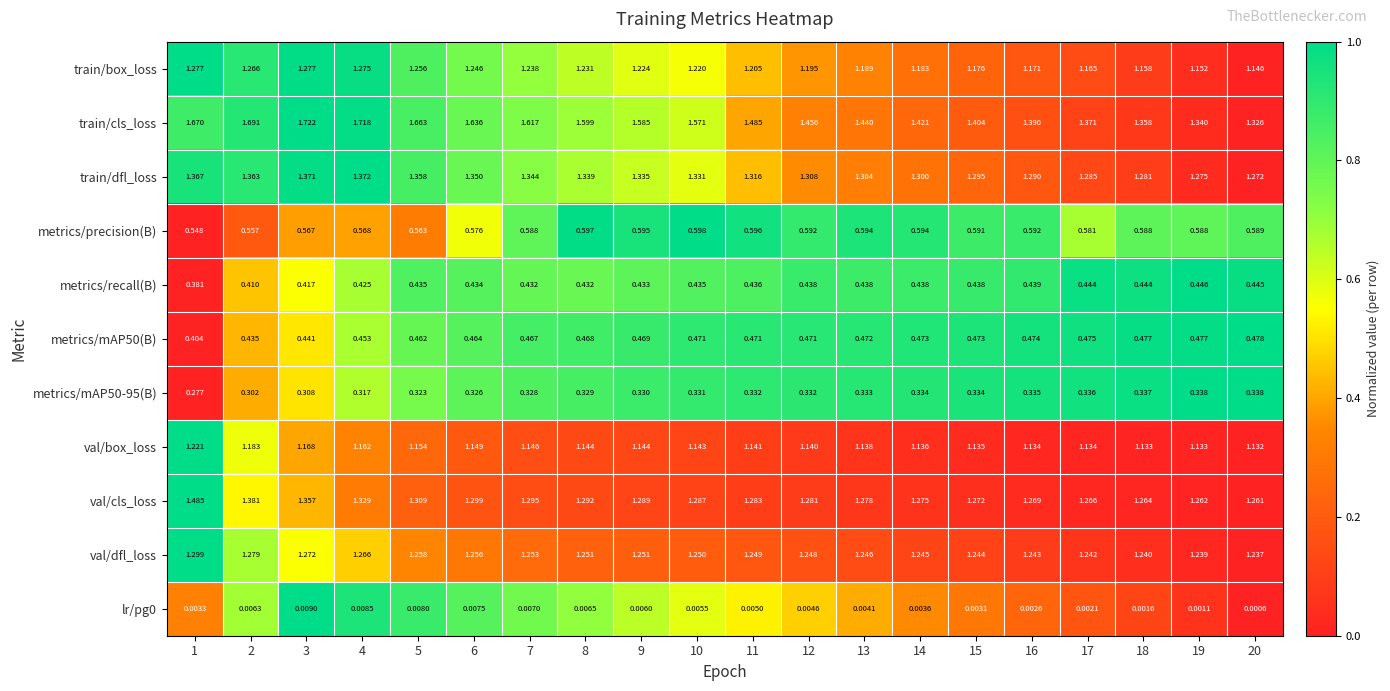

Is the value of metrics/mAP50(B) at 10 greater than the value of val/dfl_loss at 12?

No